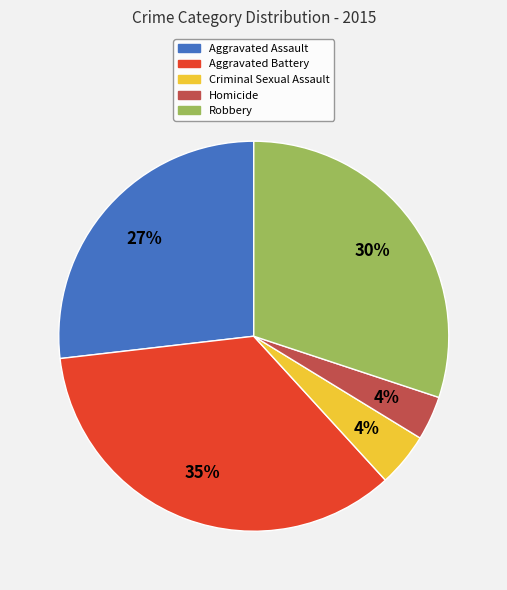

Count the number of slices in the pie.

5